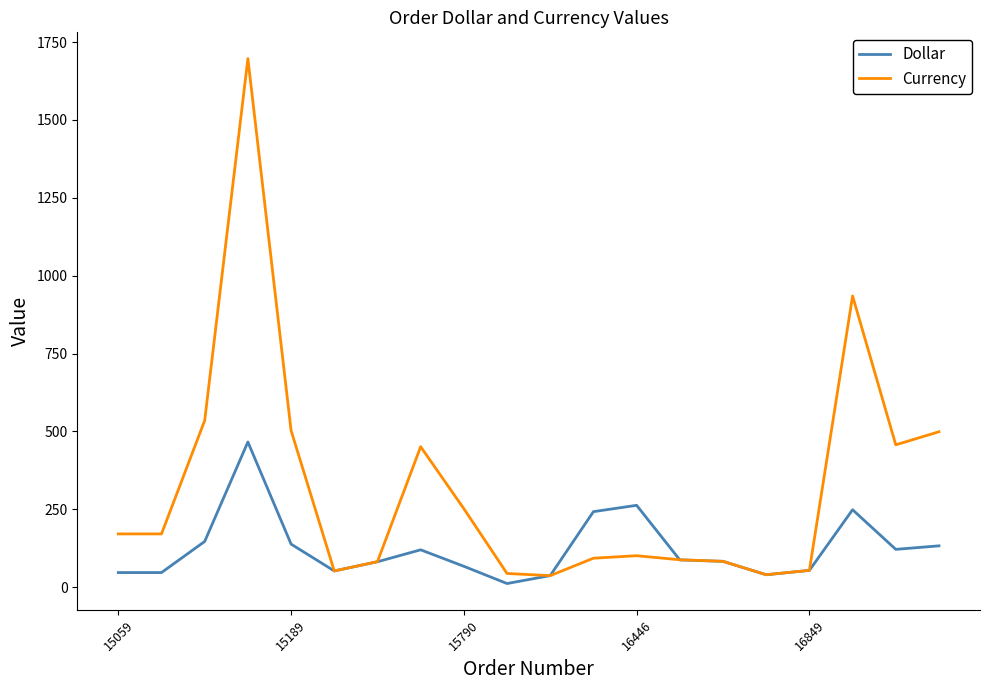

What is the greatest value displayed?

1697.0